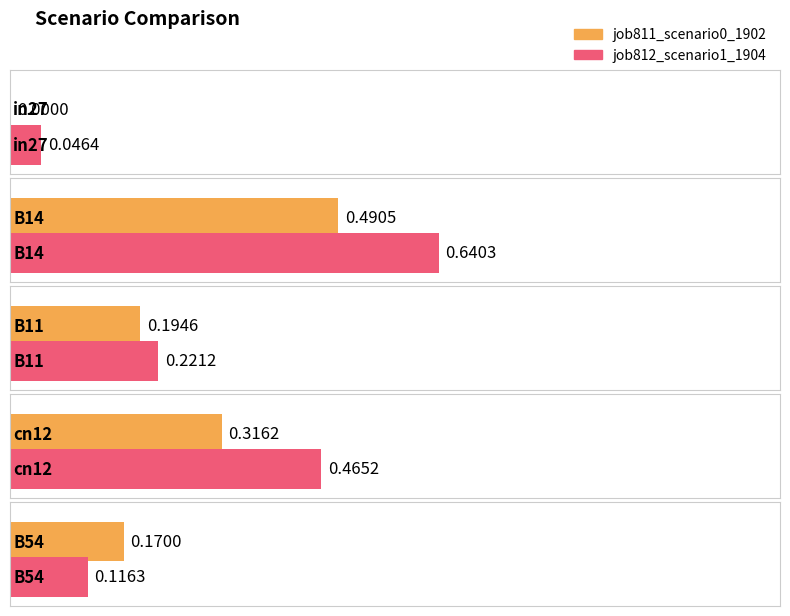

Which label corresponds to the smallest value in the chart?

in27